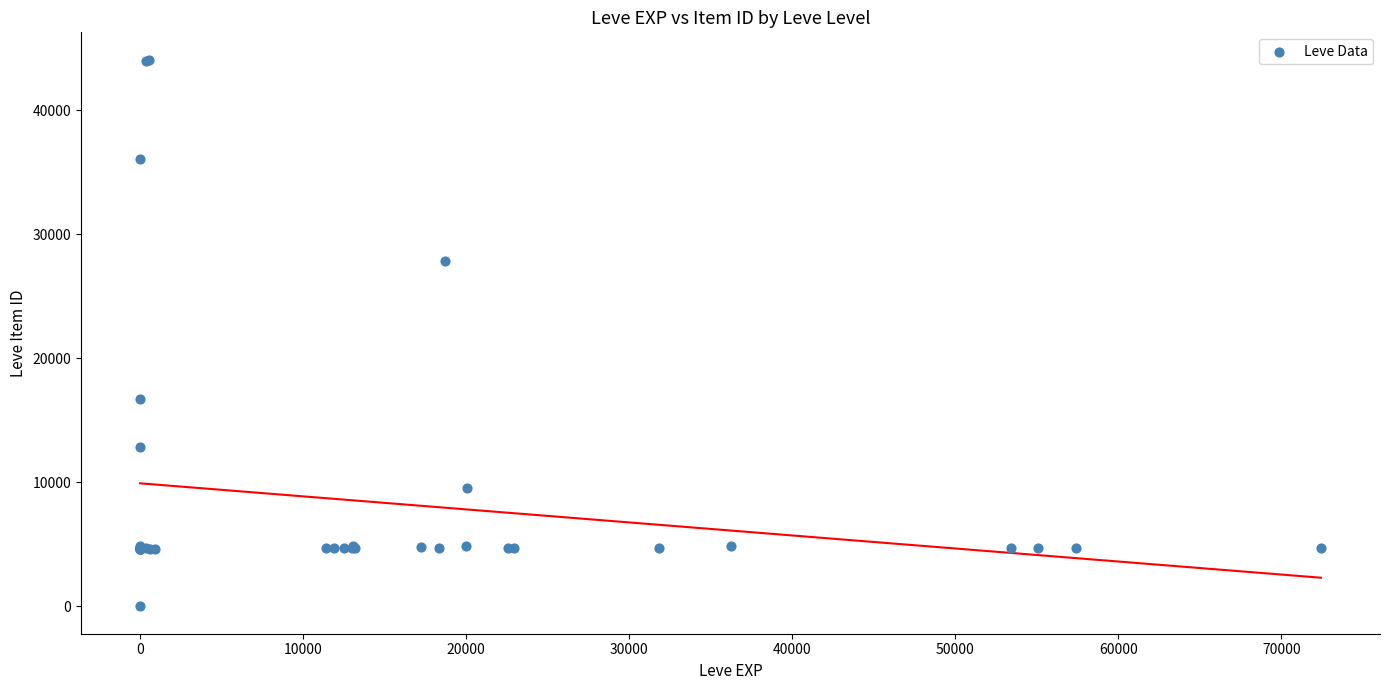

What Y value in the scatter plot is closest to 22050?

16734